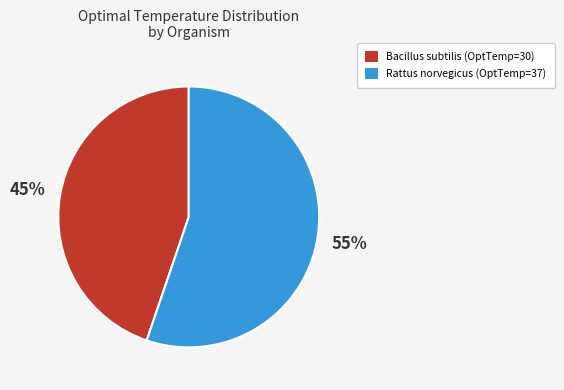

Is there a majority slice in this chart?

Yes